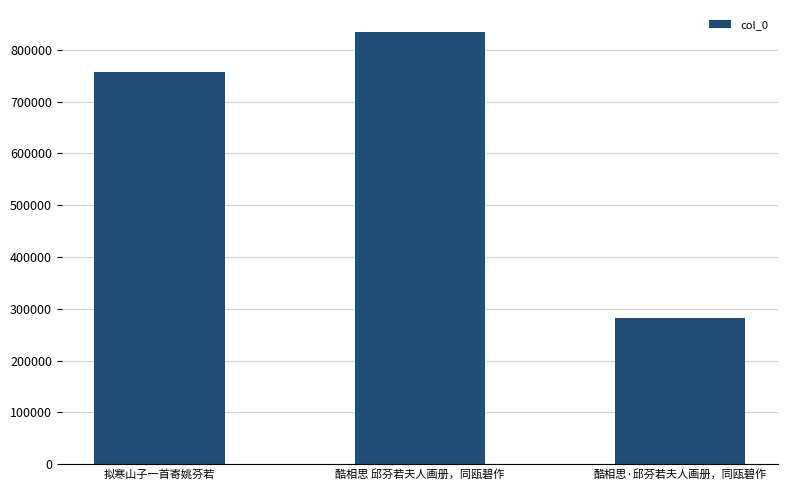

Rank the categories by value from lowest to highest.

酷相思·邱芬若夫人画册，同瓯碧作, 拟寒山子一首寄姚芬若, 酷相思 邱芬若夫人画册，同瓯碧作